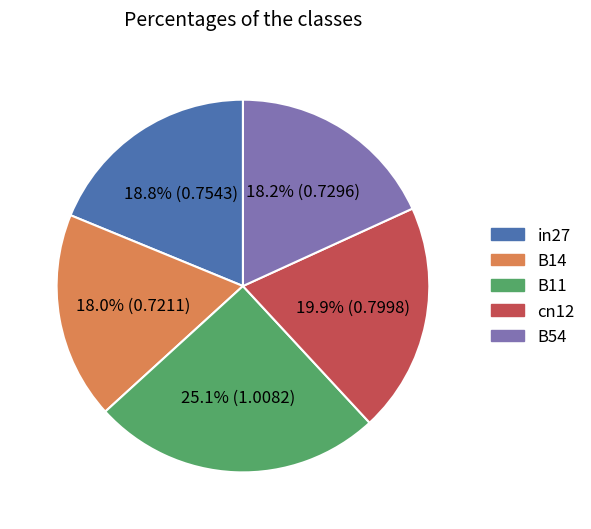

To the nearest percent, what is the average slice percentage?

20%